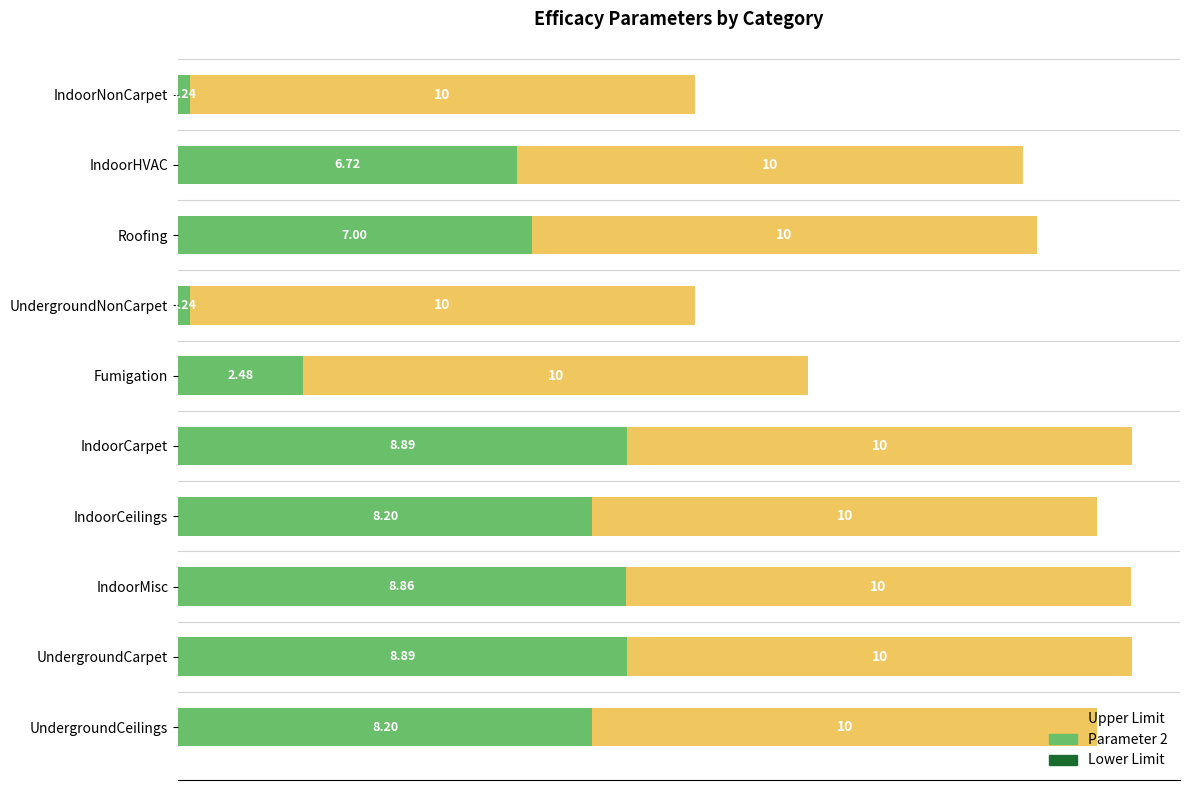

How many categories are shown in the chart?

10